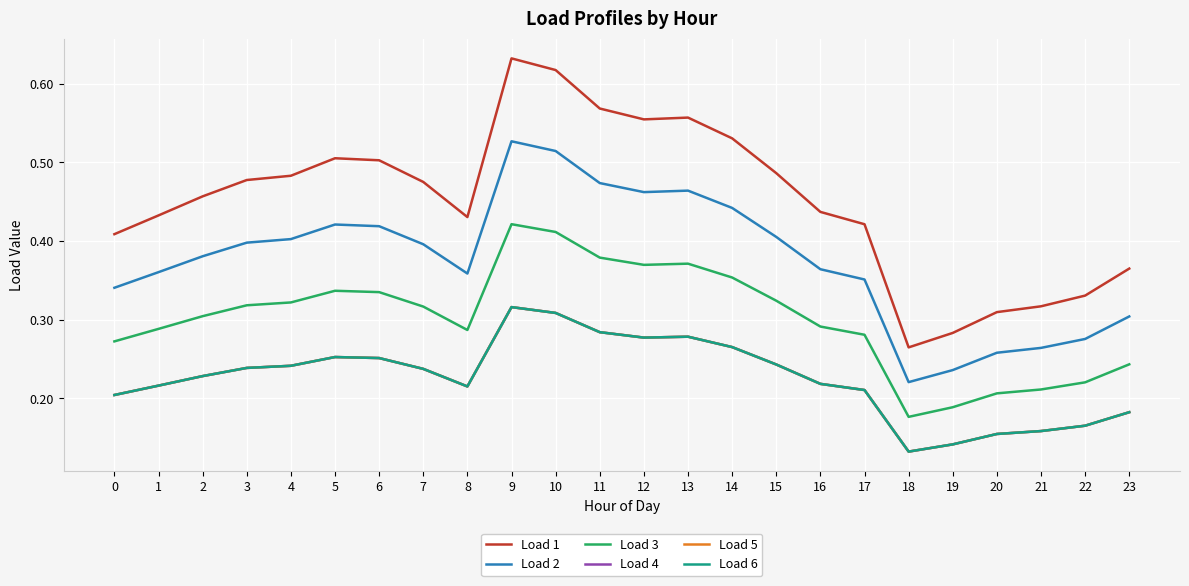

Is this an area chart (filled region under the line)?

No